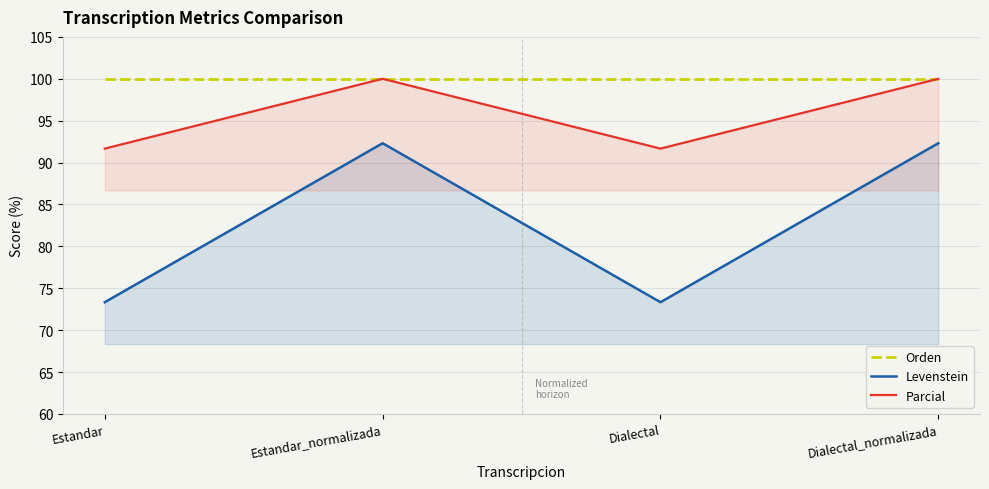

What is the minimum value shown in the chart?

73.3